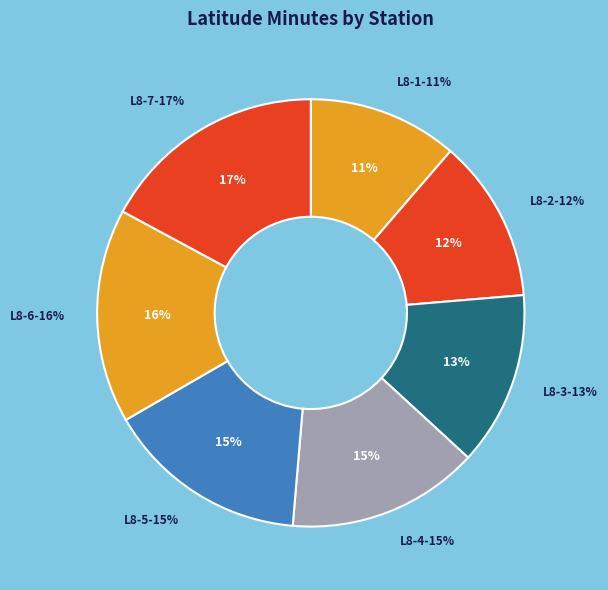

Does any single category account for the majority?

No